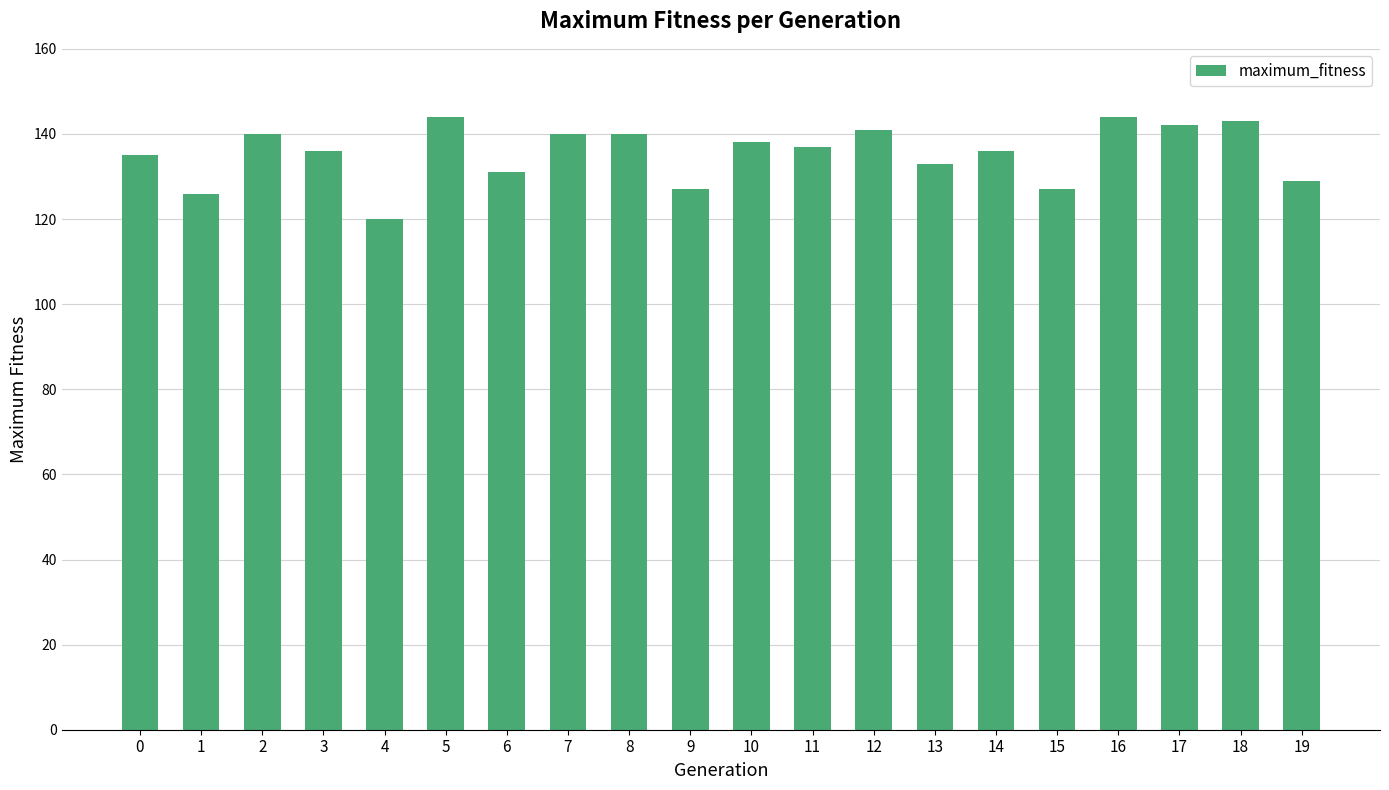

The chart shows a value of 95 at 5. True or false?

False